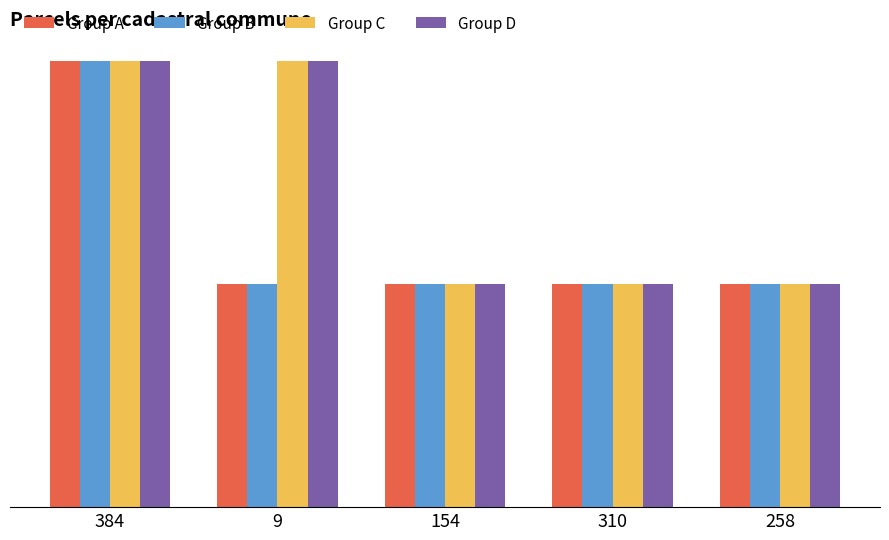

What is the label of the 5th bar from the right?

384